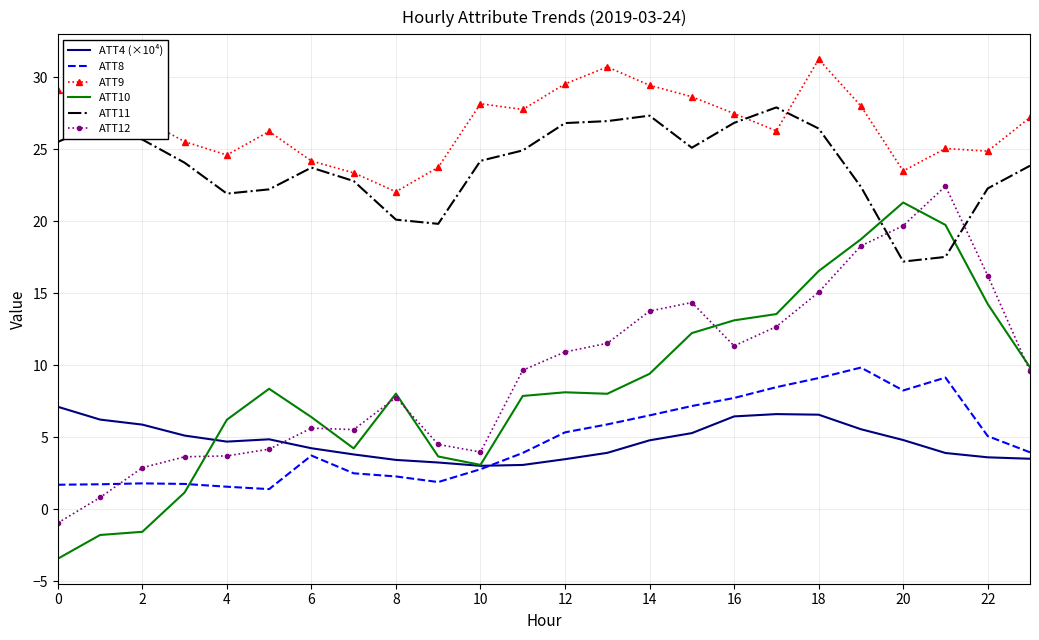

What is the maximum value shown in the chart?

31.3